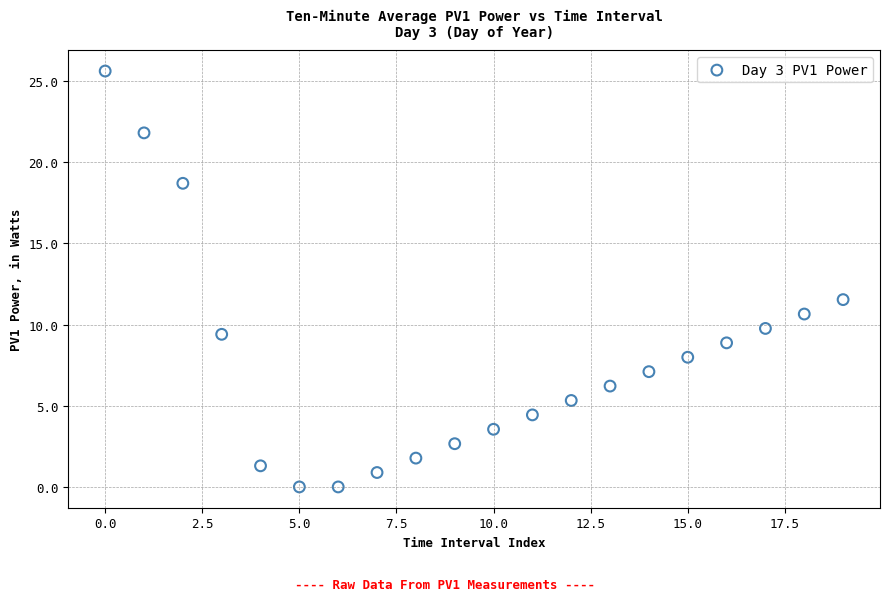

What Y value in the scatter plot is closest to 12?

11.5